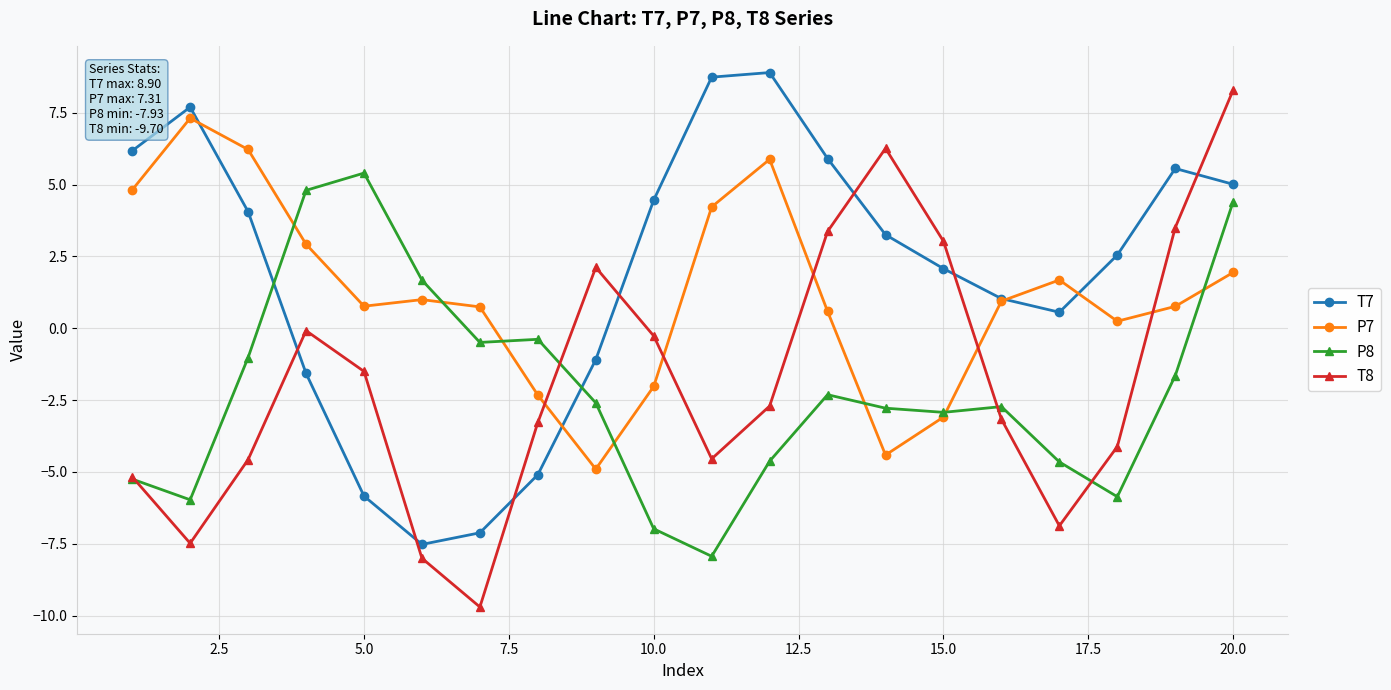

What is the greatest value displayed?

8.9